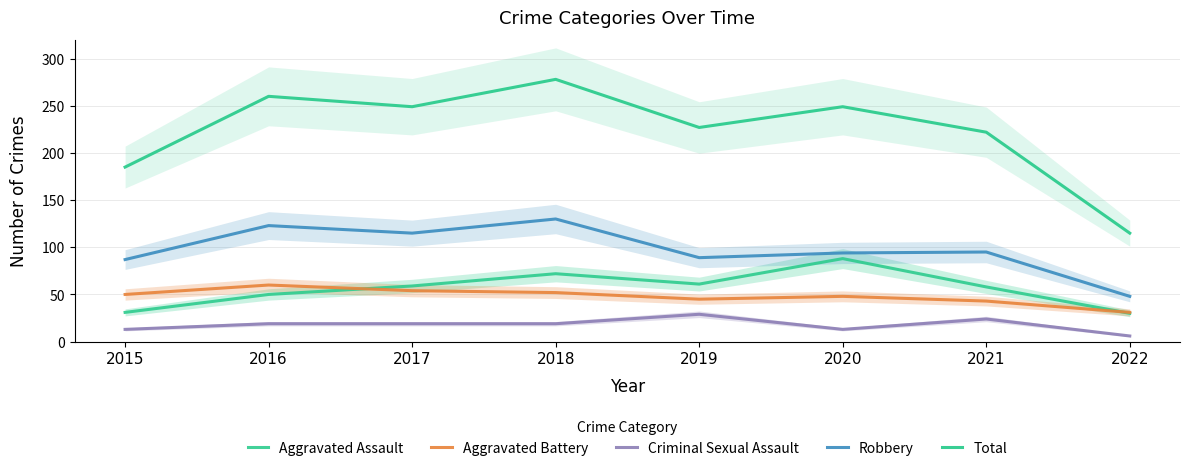

At which category does Robbery reach its first local peak?

2016